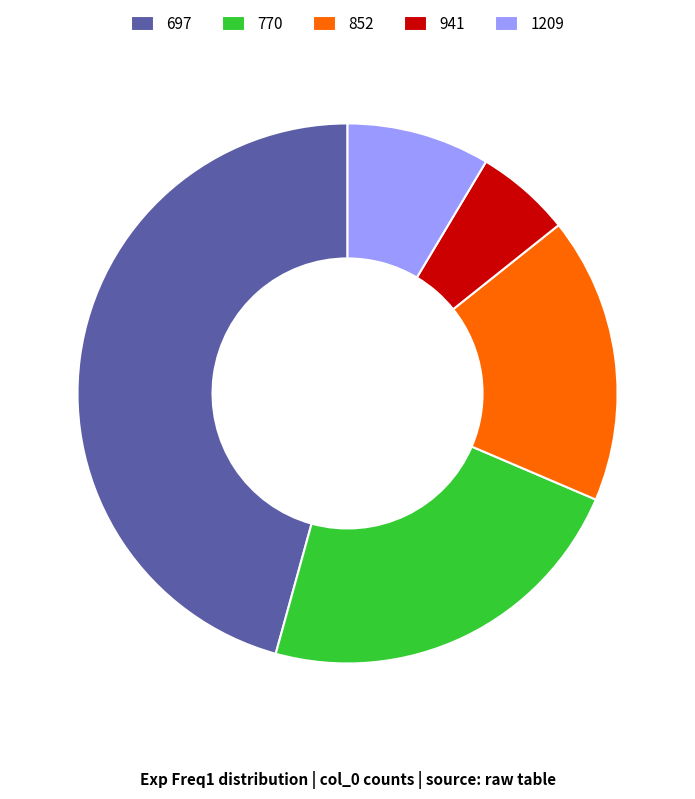

Which has a higher value, 941 or 1209?

1209